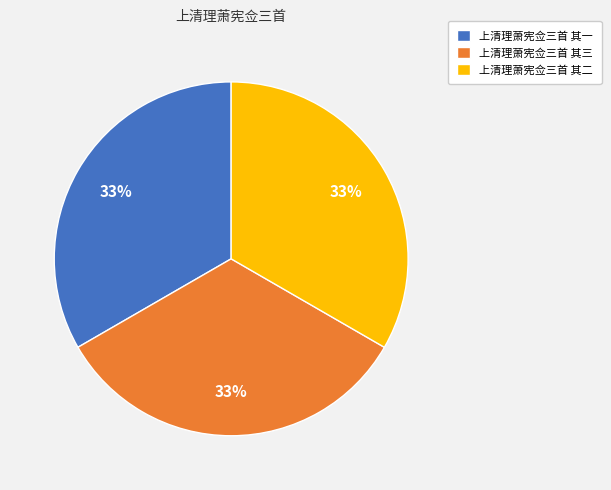

True or false: 上清理萧宪佥三首 其三 accounts for 20% of the total.

False